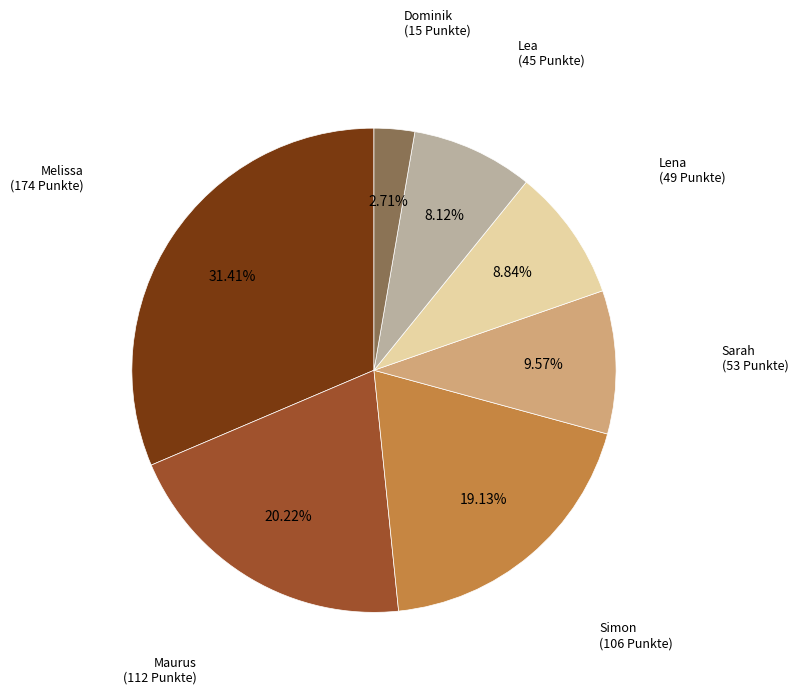

To the nearest percent, what portion does Melissa represent?

31%